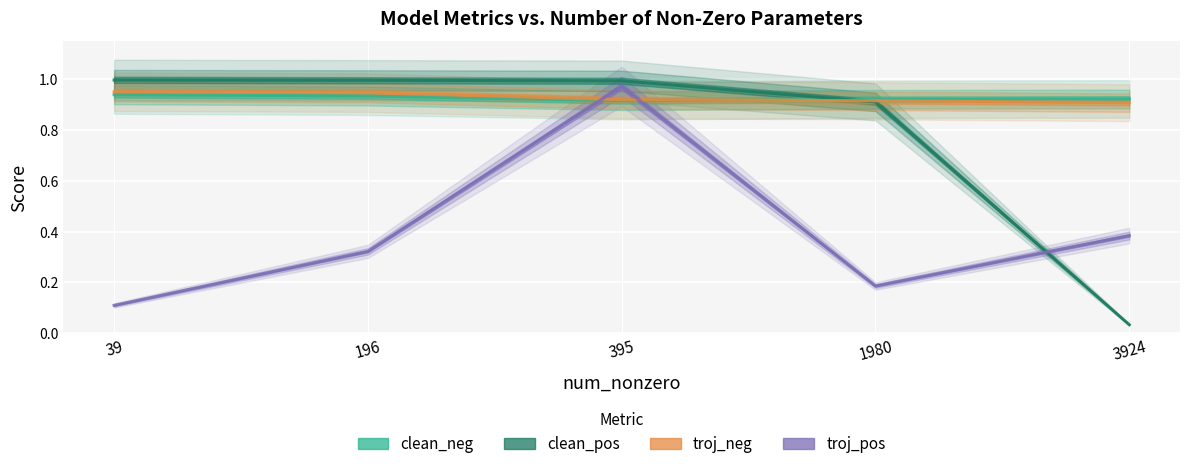

Rank the series by their maximum value, from highest to lowest.

clean_pos, troj_pos, troj_neg, clean_neg